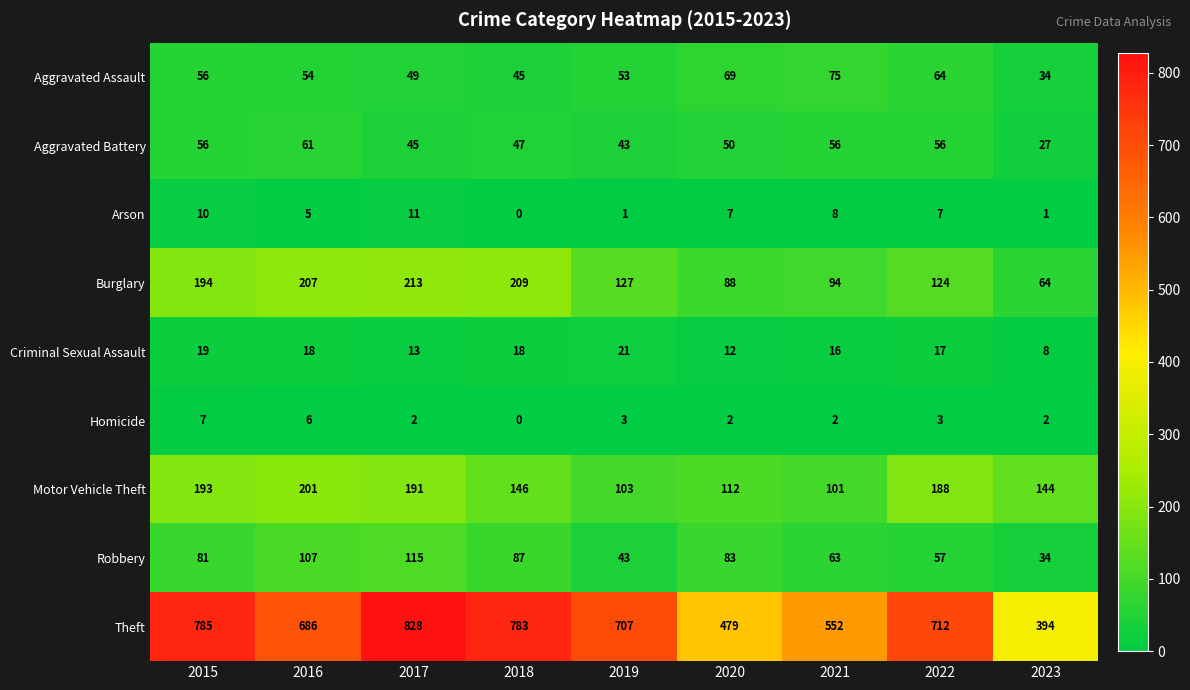

Which series has the largest total across all categories?

Theft